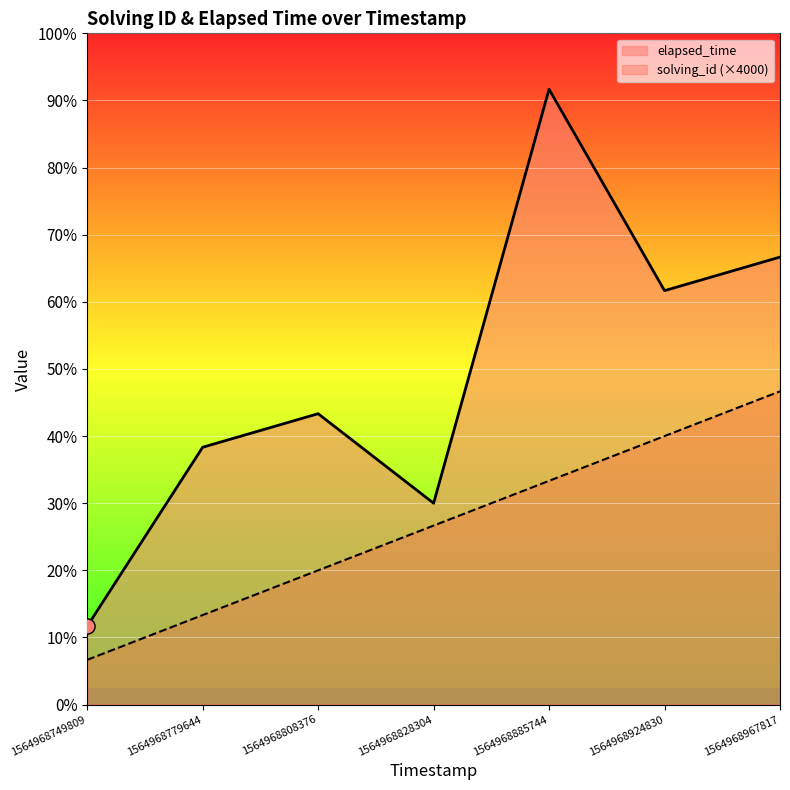

Which series contains the highest Y value?

elapsed_time